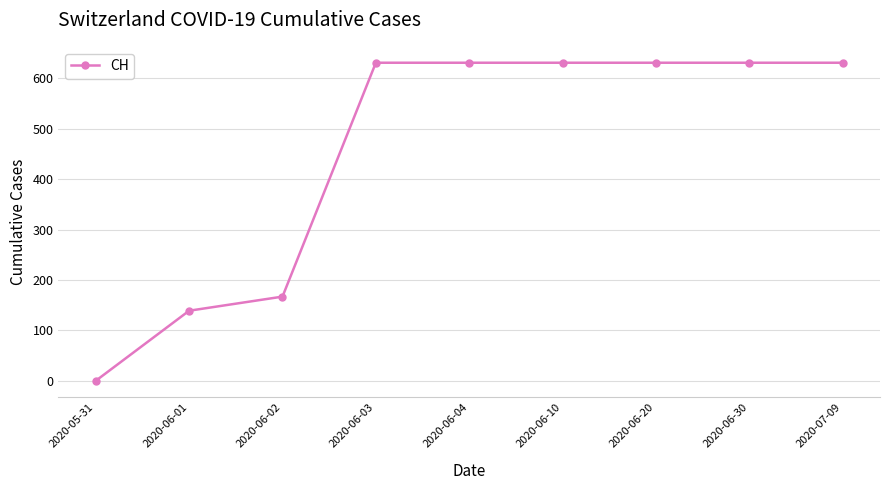

What is the maximum value shown in the chart?

631